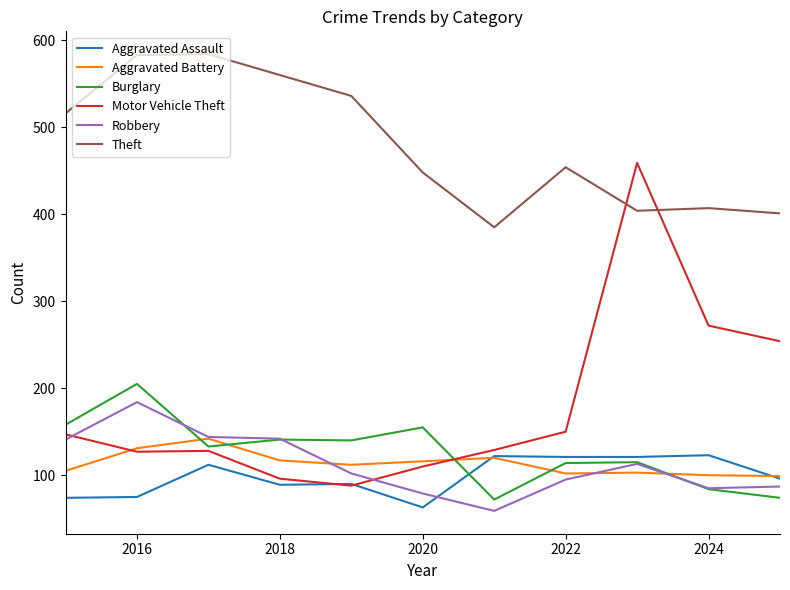

What is the minimum value for Motor Vehicle Theft?

88